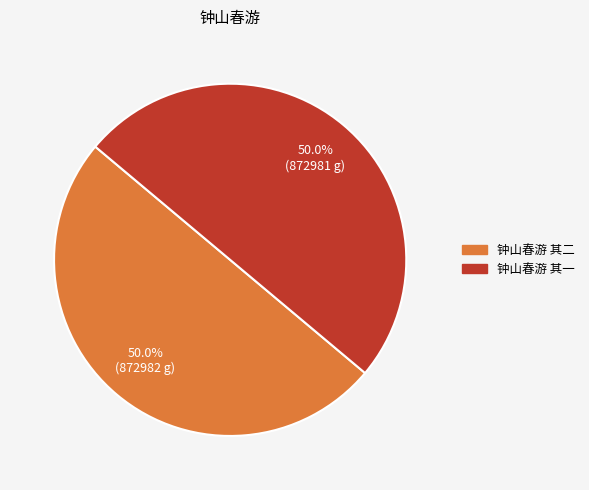

Approximately how many times larger is the value at 钟山春游 其一 compared to 钟山春游 其二?

1.0